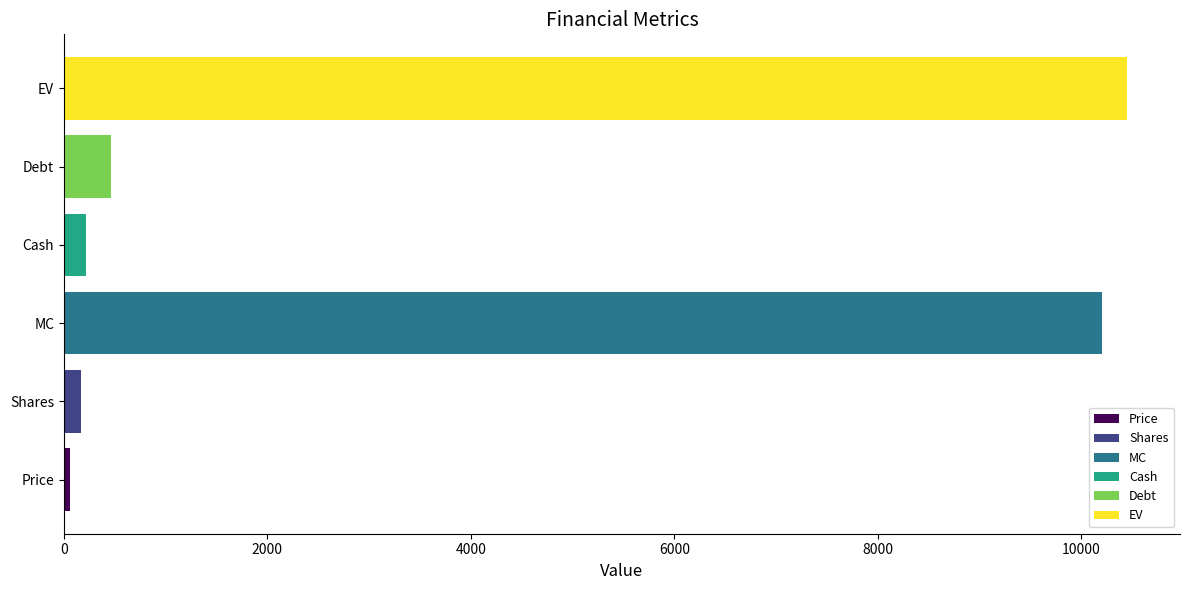

At which label does the data first exceed 467?

MC